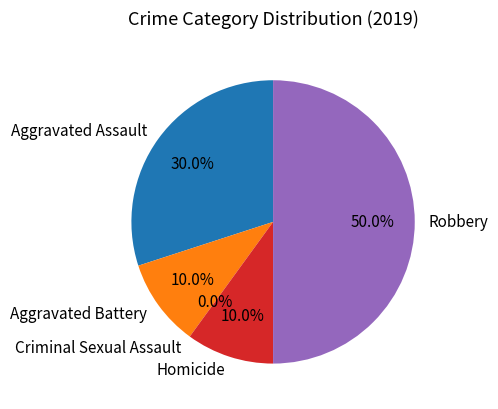

Count the number of slices in the pie.

5